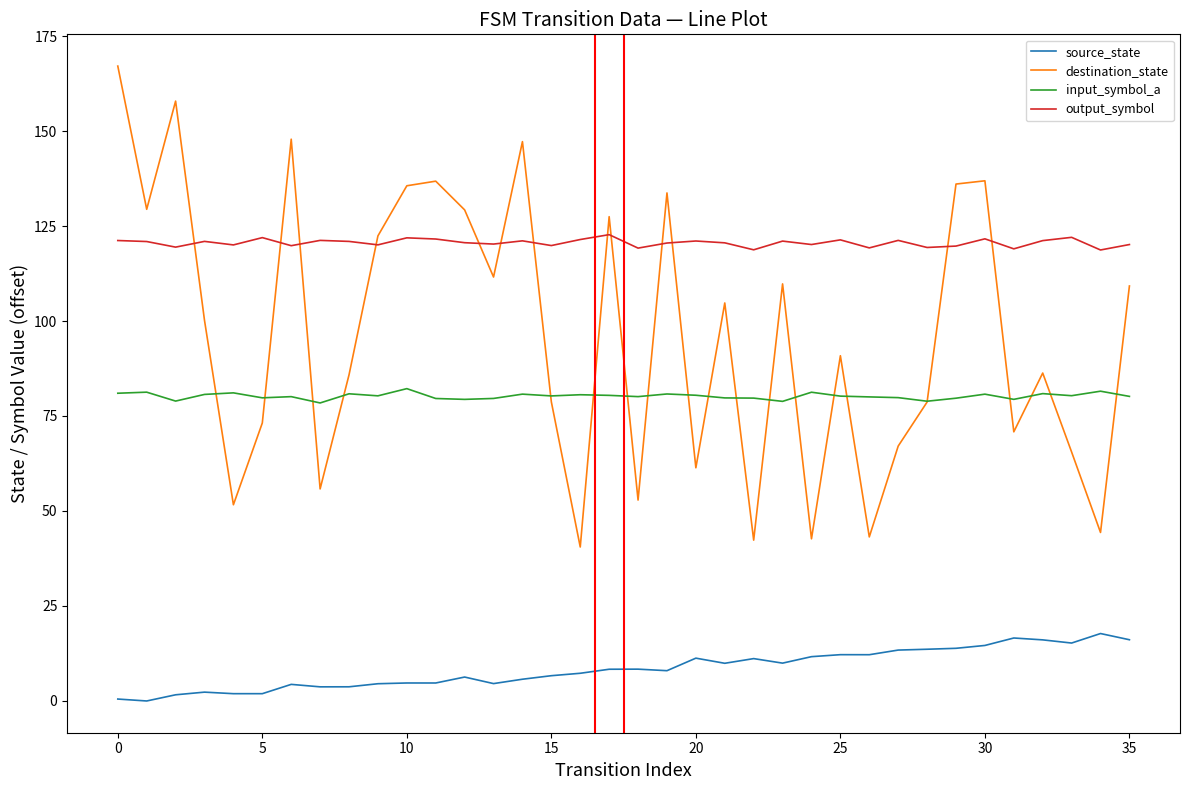

True or false: source_state and destination_state intersect in this chart.

False